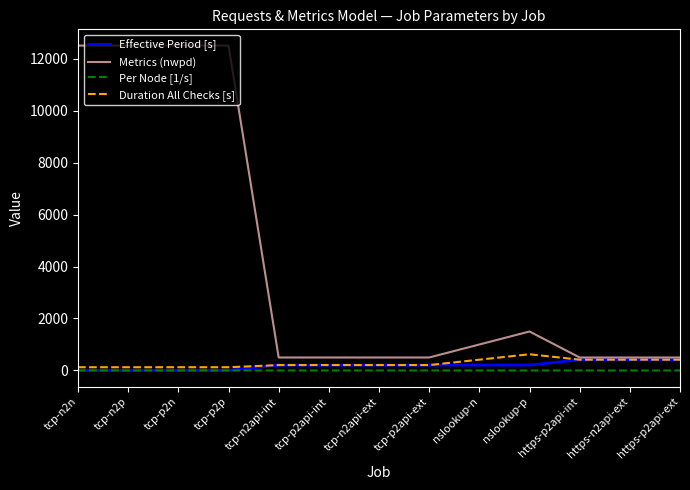

The value of Effective Period [s] at https-n2api-ext is 416.3. True or false?

True